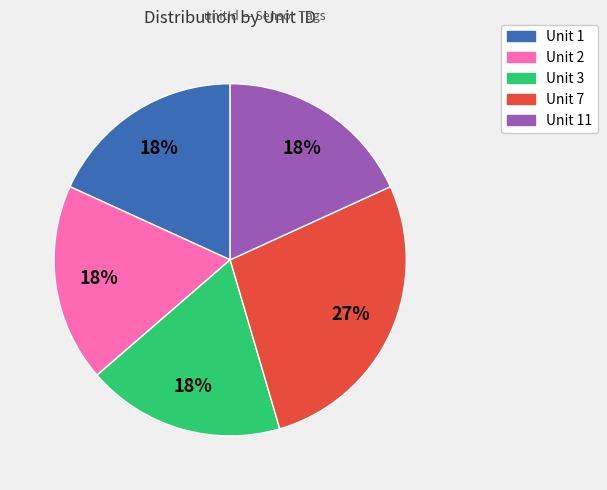

Does any single category account for the majority?

No